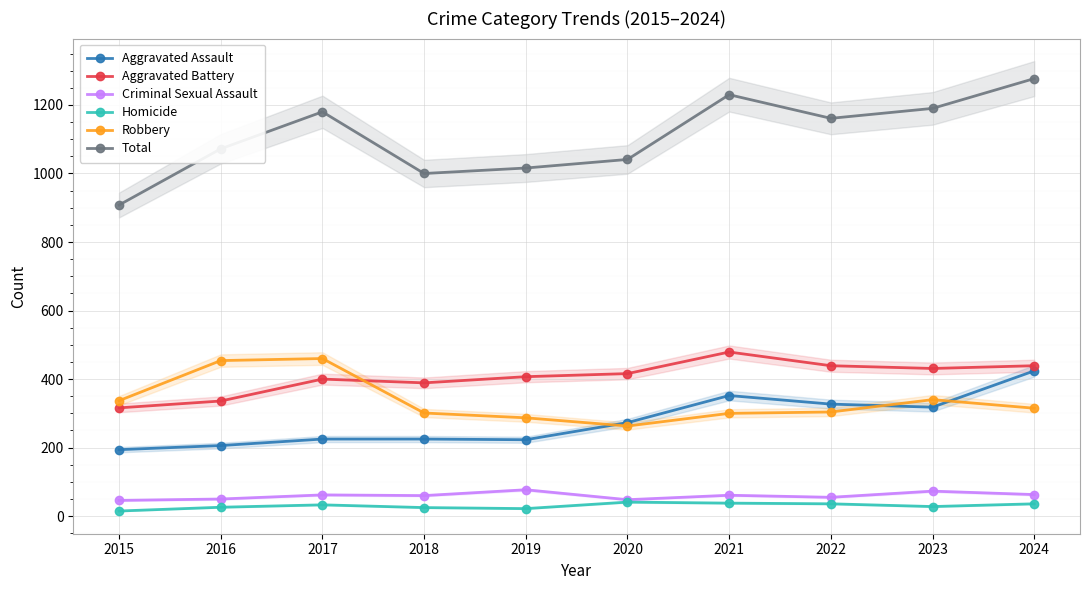

At which label does Aggravated Battery reach its peak?

2021